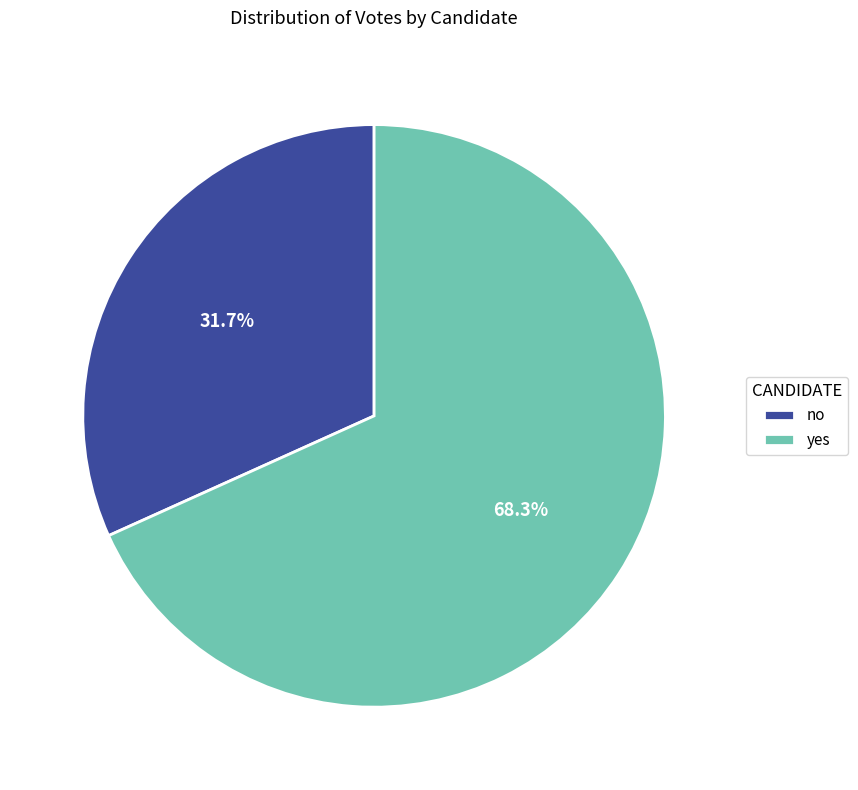

How many slices are in this pie chart?

2